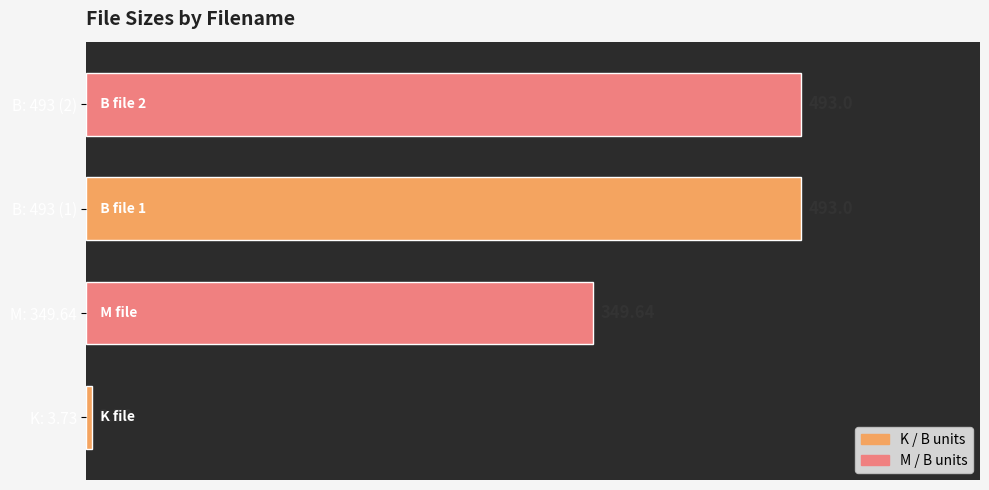

How many categories are shown in the chart?

4